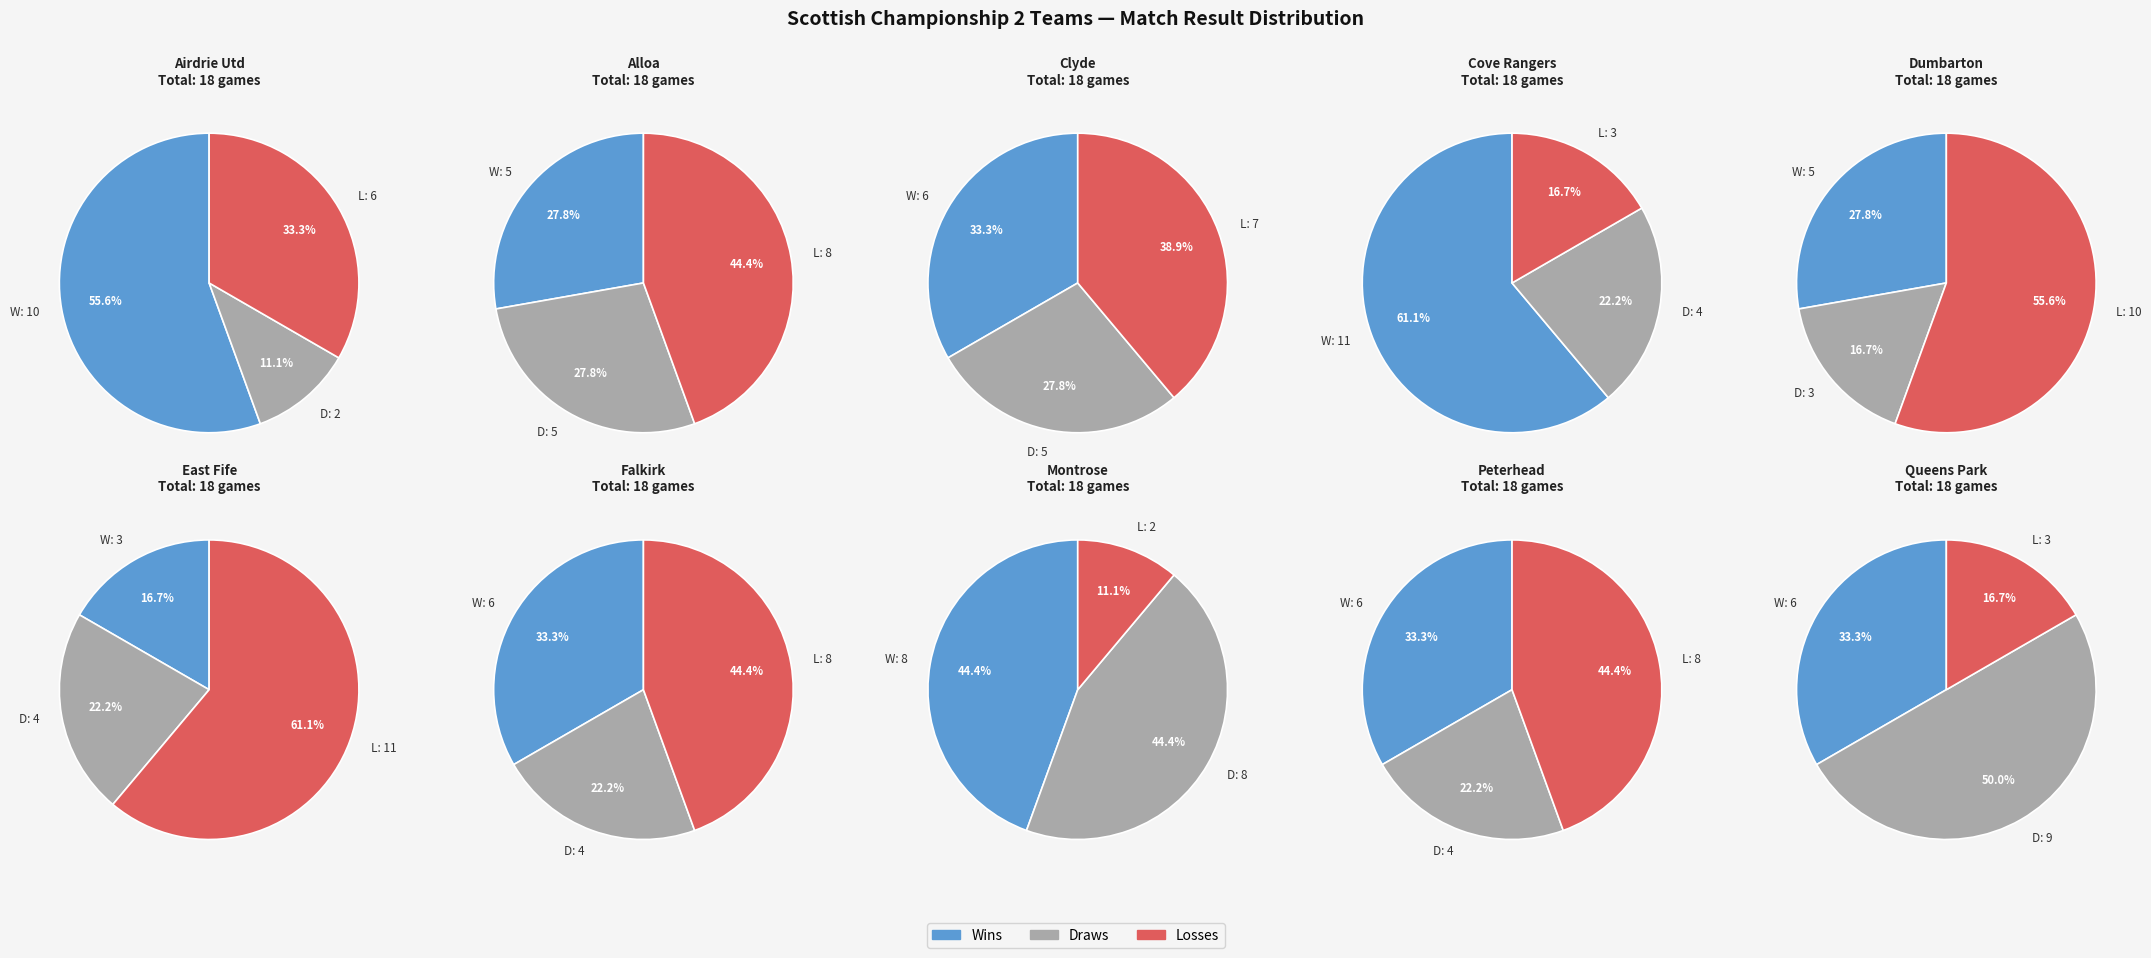

Rank the categories by value from highest to lowest.

Queens Park, Peterhead, Montrose, Falkirk, East Fife, Dumbarton, Cove Rangers, Clyde, Alloa, Airdrie Utd